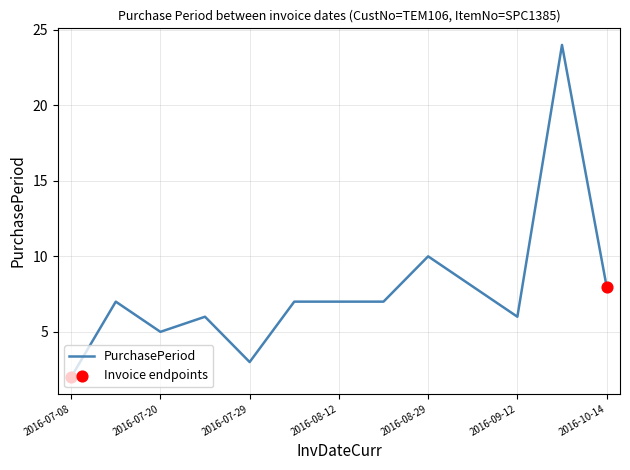

What is the greatest value displayed?

24